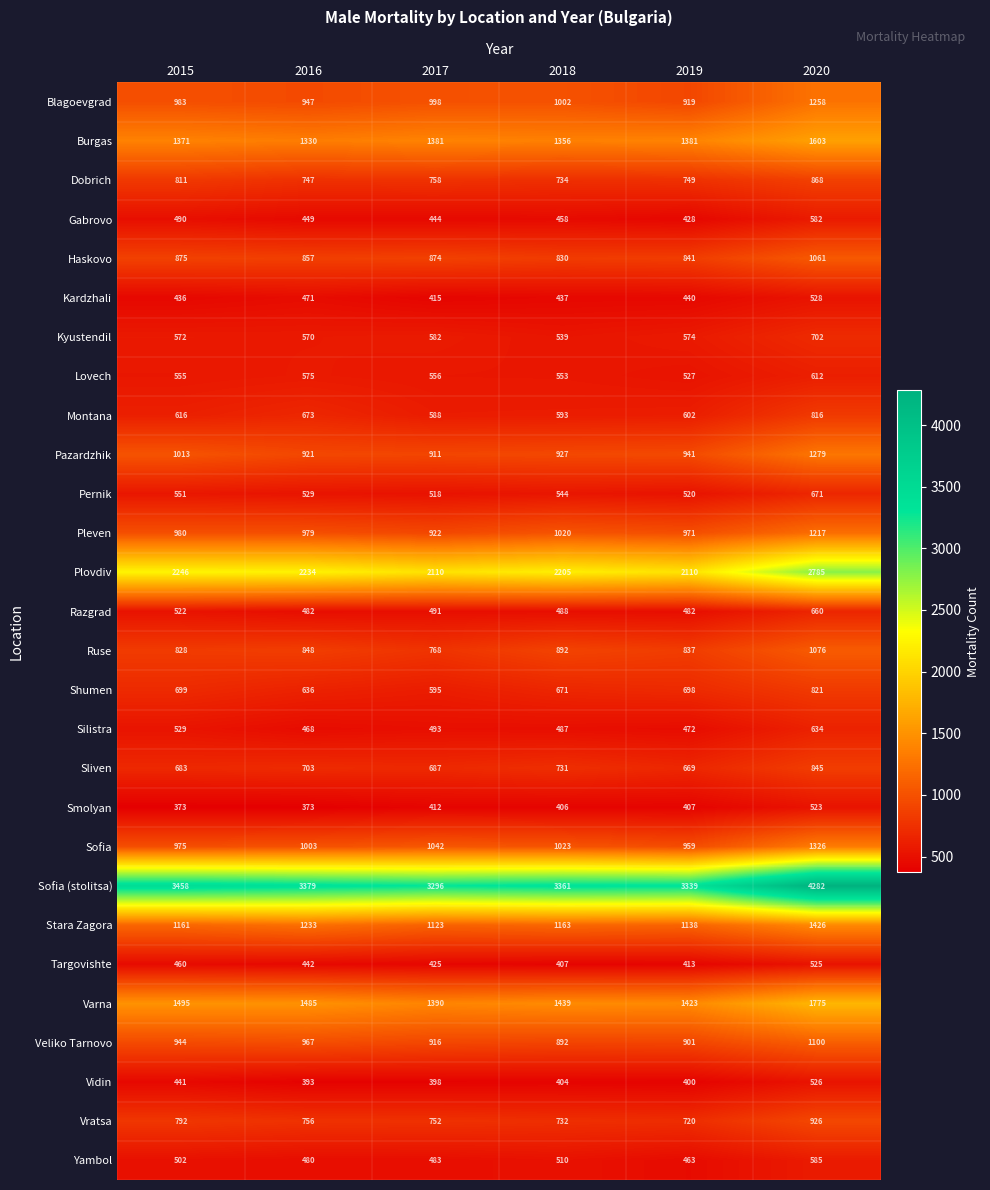

Count the number of data series in this chart.

28